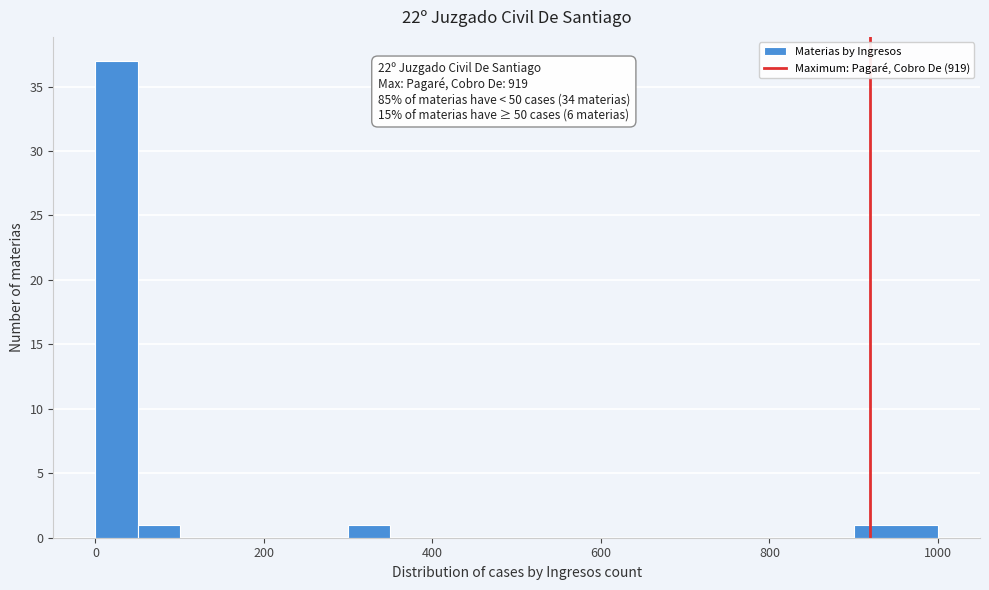

Around what value on the x-axis is the tallest bar? Give the approximate position of its centre, as read against the axis.

20